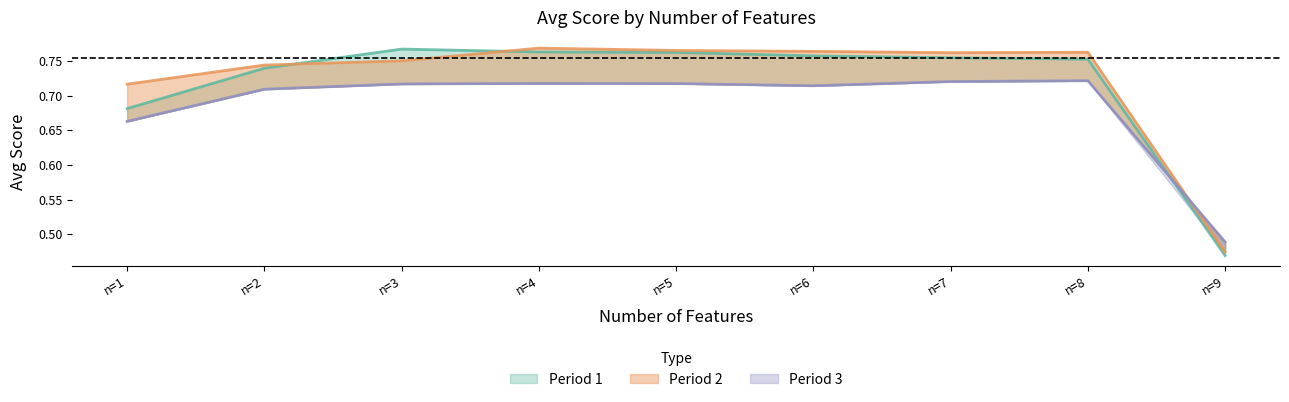

Which series ends up on top after the final intersection of Period 2 and Period 1?

Period 2